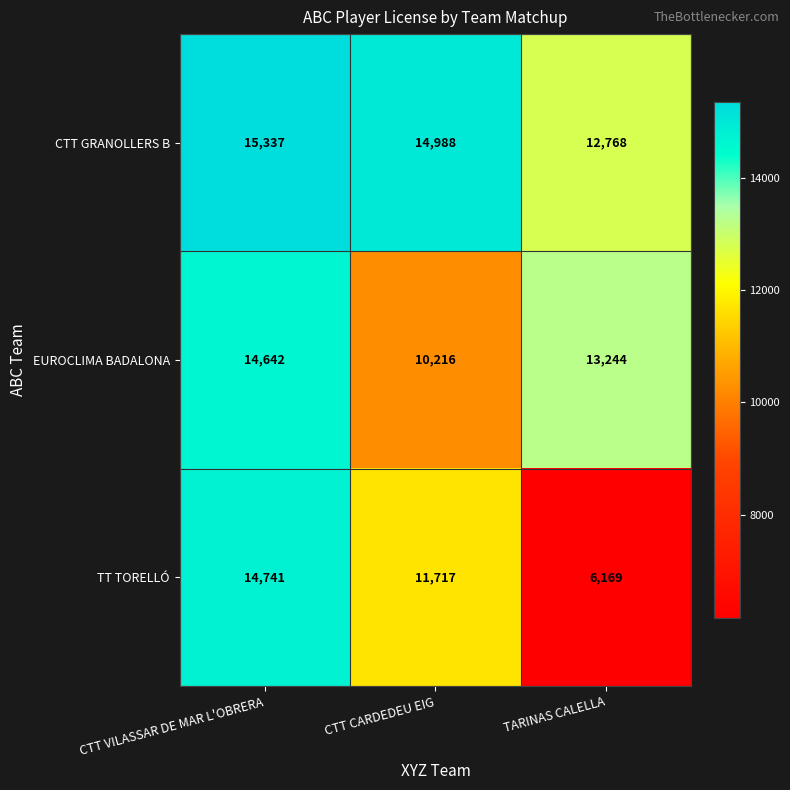

The value of TT TORELLÓ at CTT CARDEDEU EIG is 11717. True or false?

True